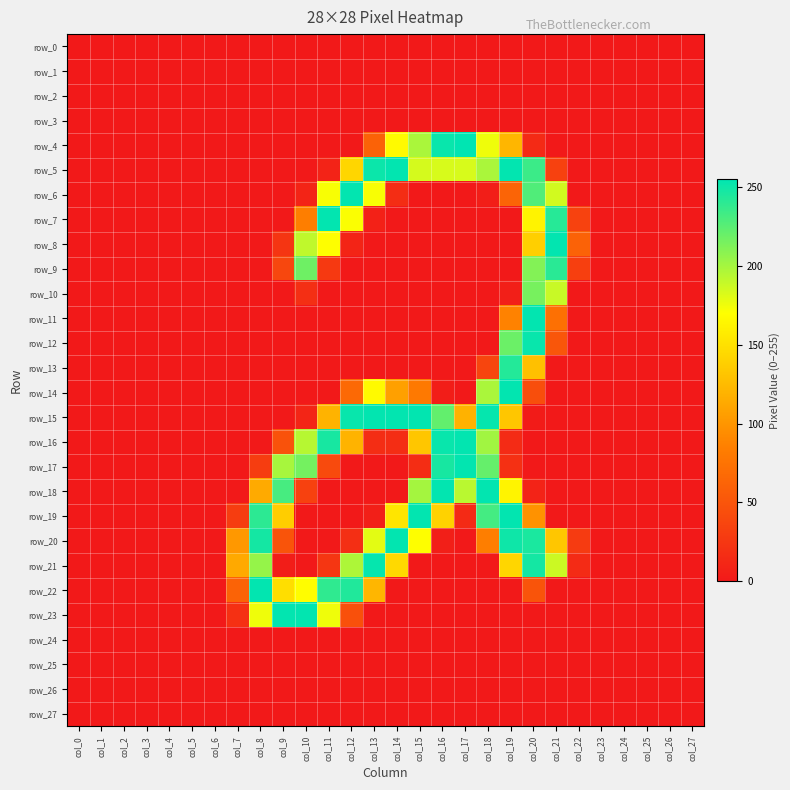

The row_18 series shows 114 at col_8. True or false?

True